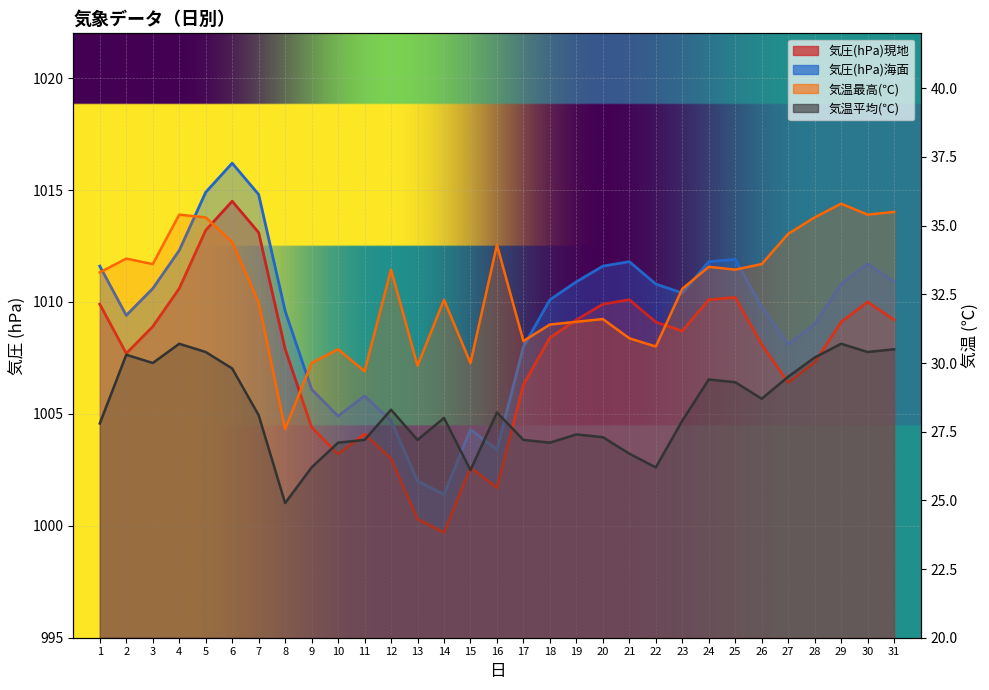

Is it true that 気温平均(℃) equals 19.6 at 3?

False